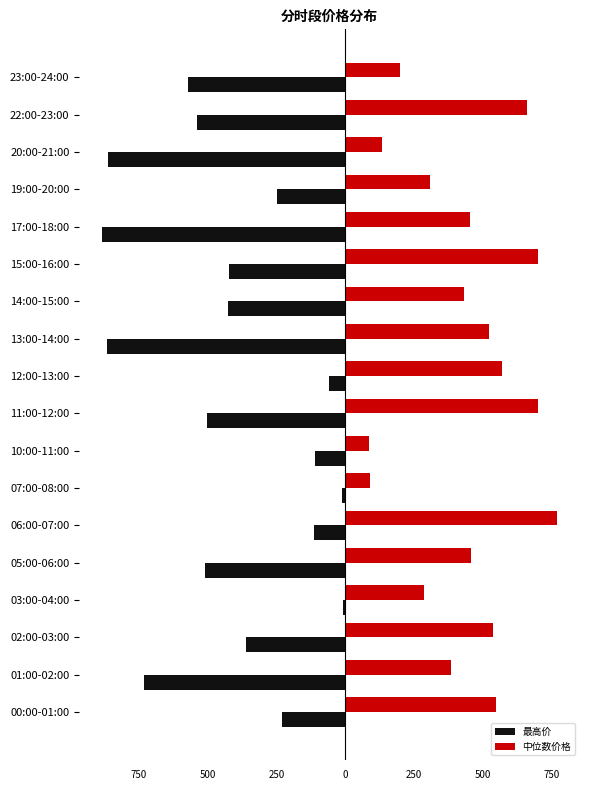

What are all the series names shown in the legend?

最高价, 中位数价格